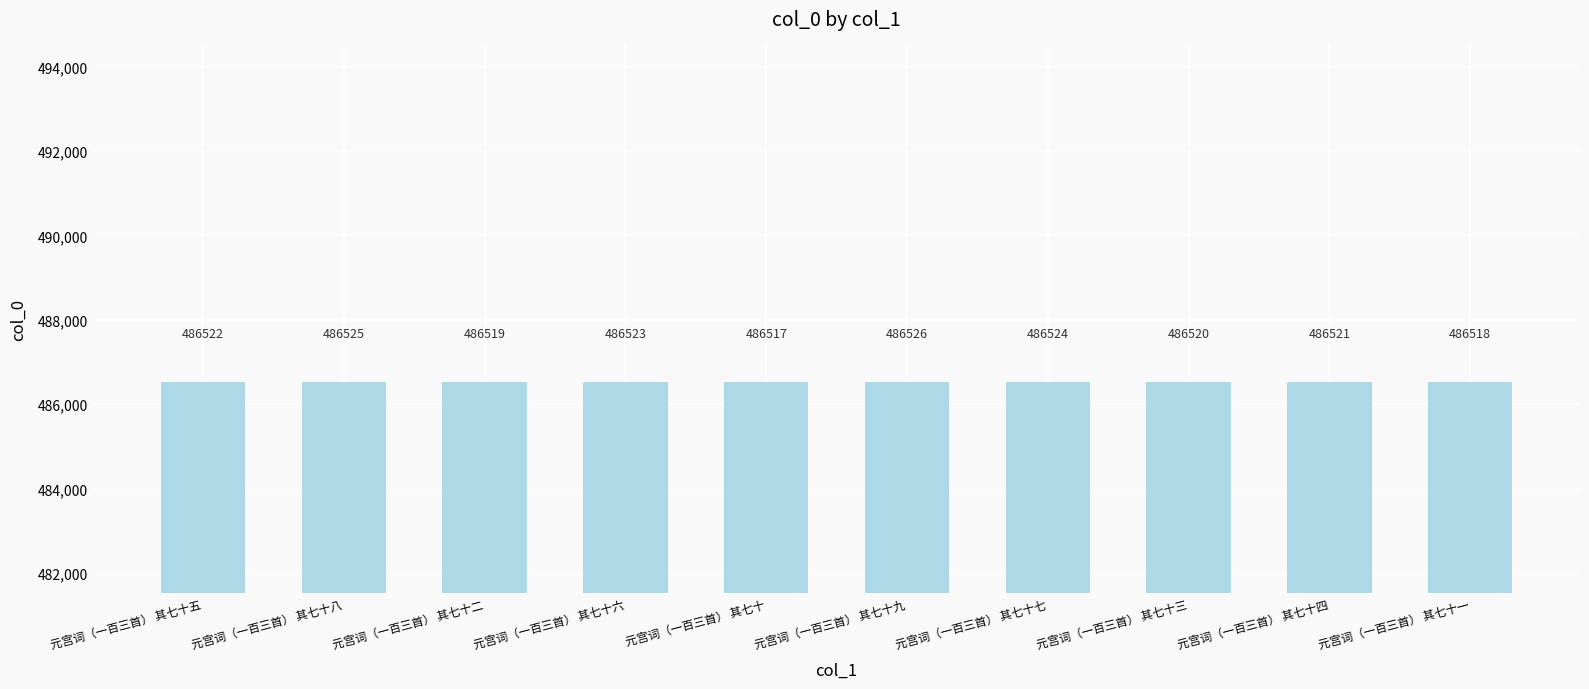

Approximately how many times larger is the value at 元宫词（一百三首） 其七十八 compared to 元宫词（一百三首） 其七十七?

1.0